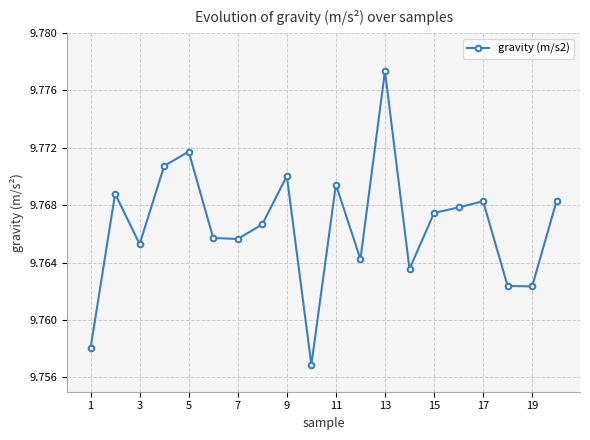

How many values are between 9 and 10?

20